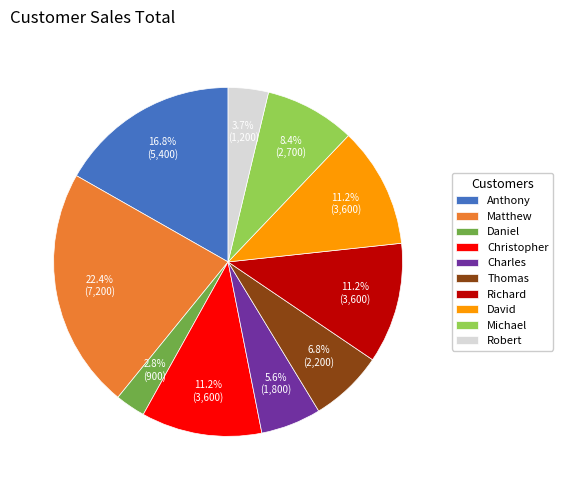

What percentage is the Thomas slice, to the nearest percent?

7%